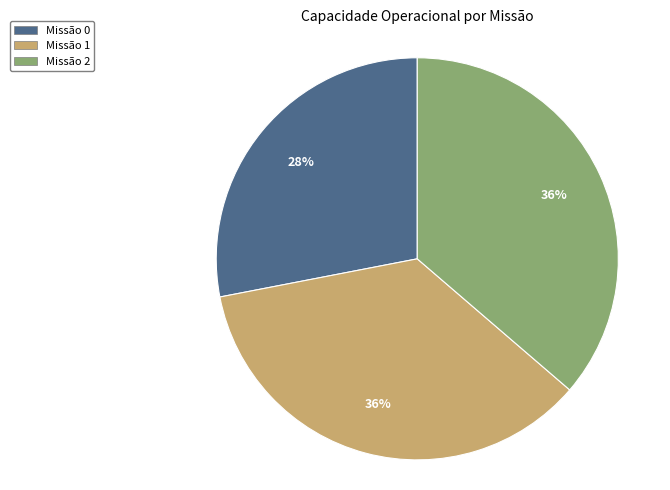

How many segments does this pie chart have?

3